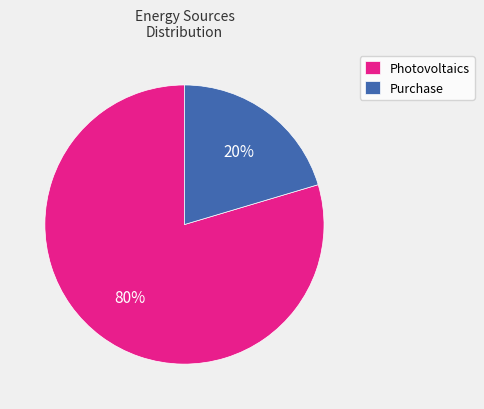

How many segments does this pie chart have?

2